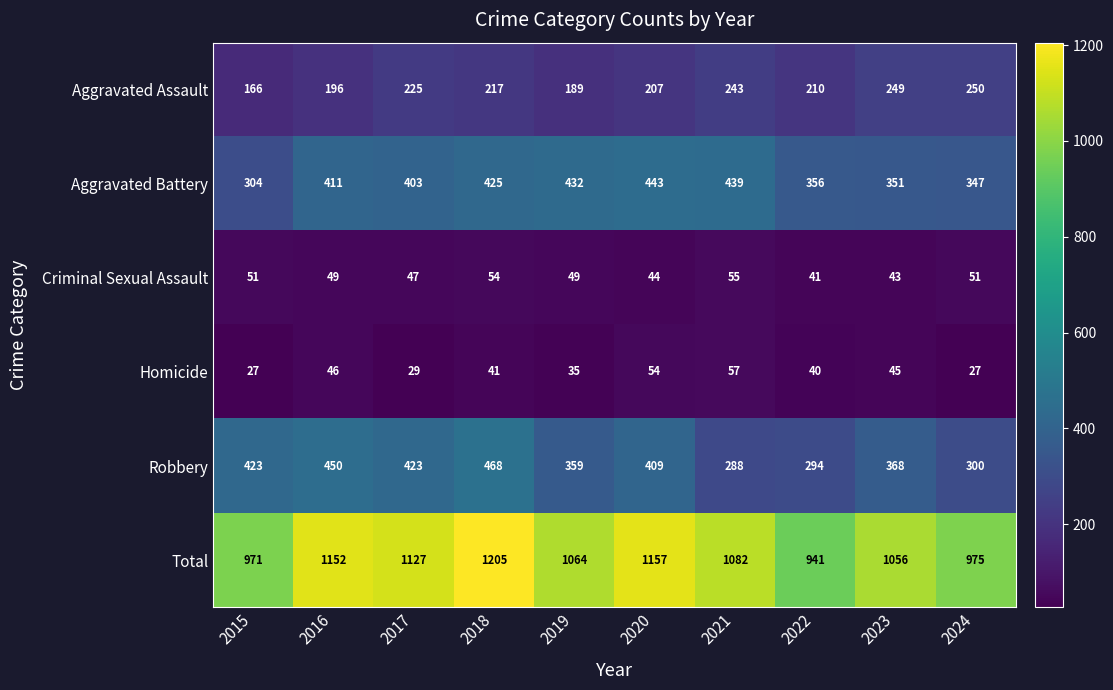

At 2021, list the series in order from smallest to largest.

Criminal Sexual Assault, Homicide, Aggravated Assault, Robbery, Aggravated Battery, Total